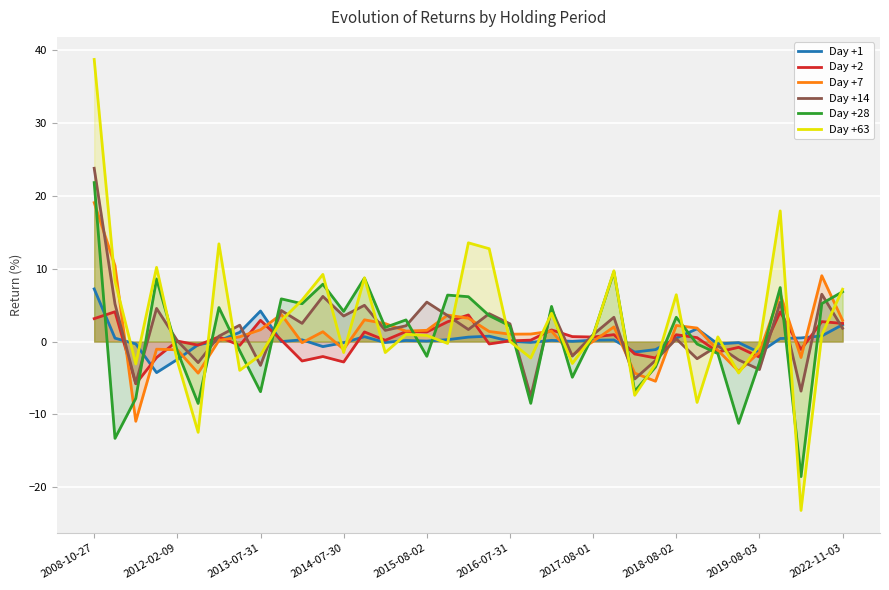

In Day +7, how many points are higher than both neighbors (excluding endpoints)?

10